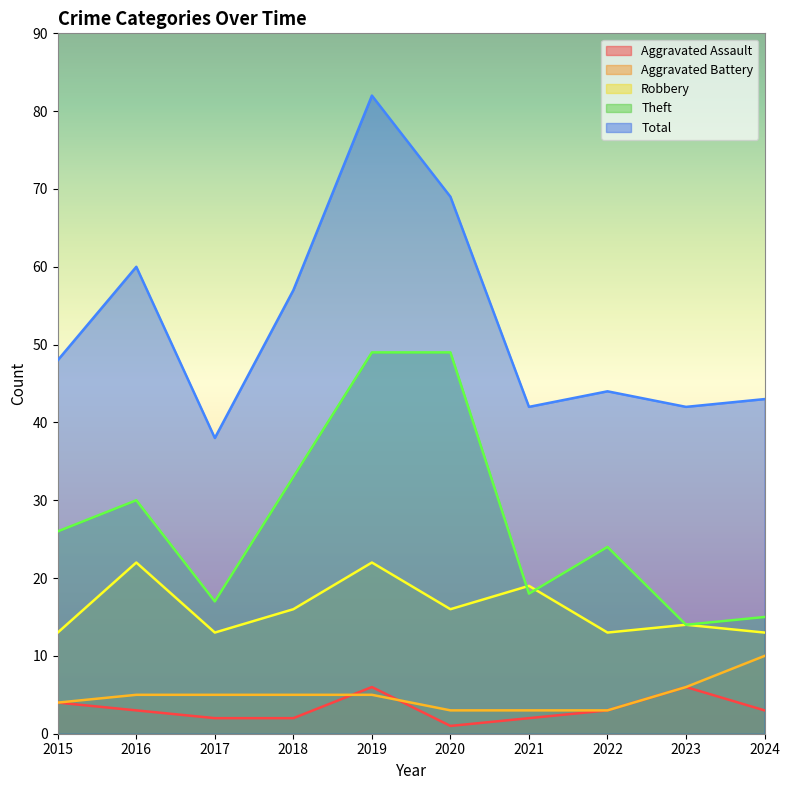

How many interior local peaks does the Total series have?

3